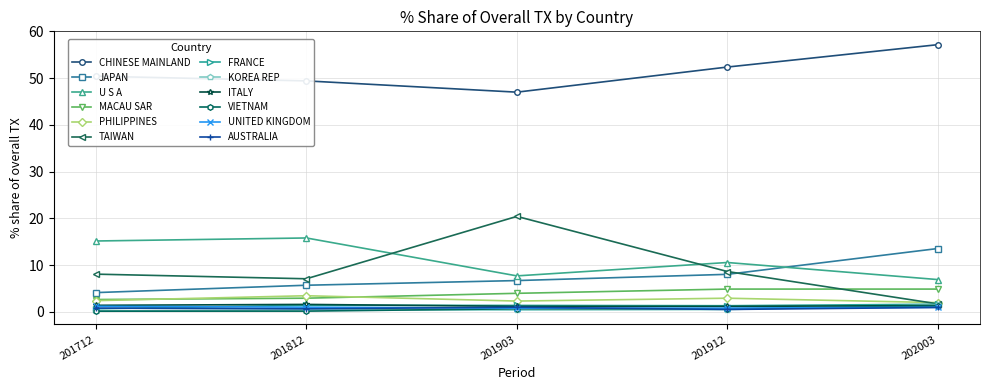

What is the greatest value displayed?

57.2